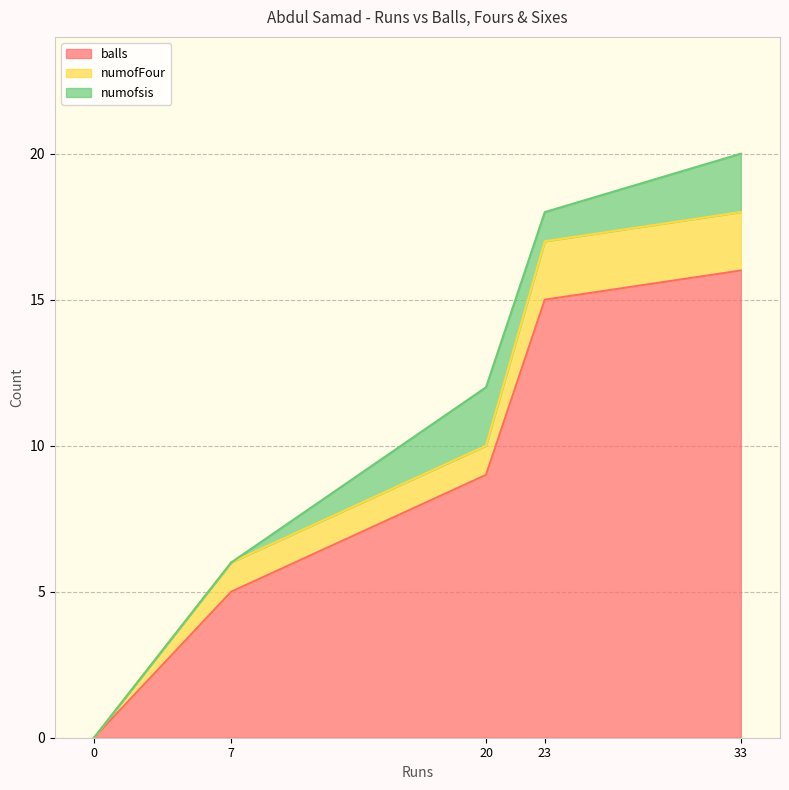

What is the sum of the numofsis values at 23 and 20?

3